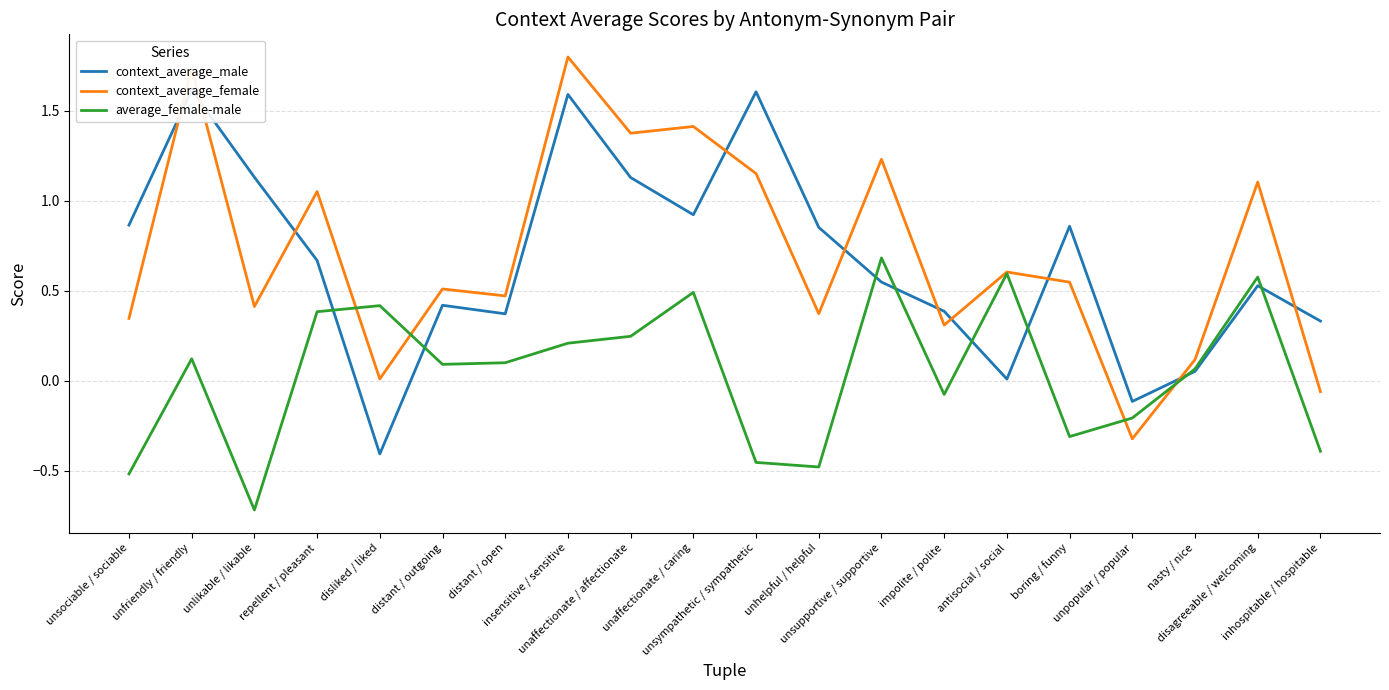

True or false: context_average_male has a value of 0.5 at unsupportive / supportive.

True